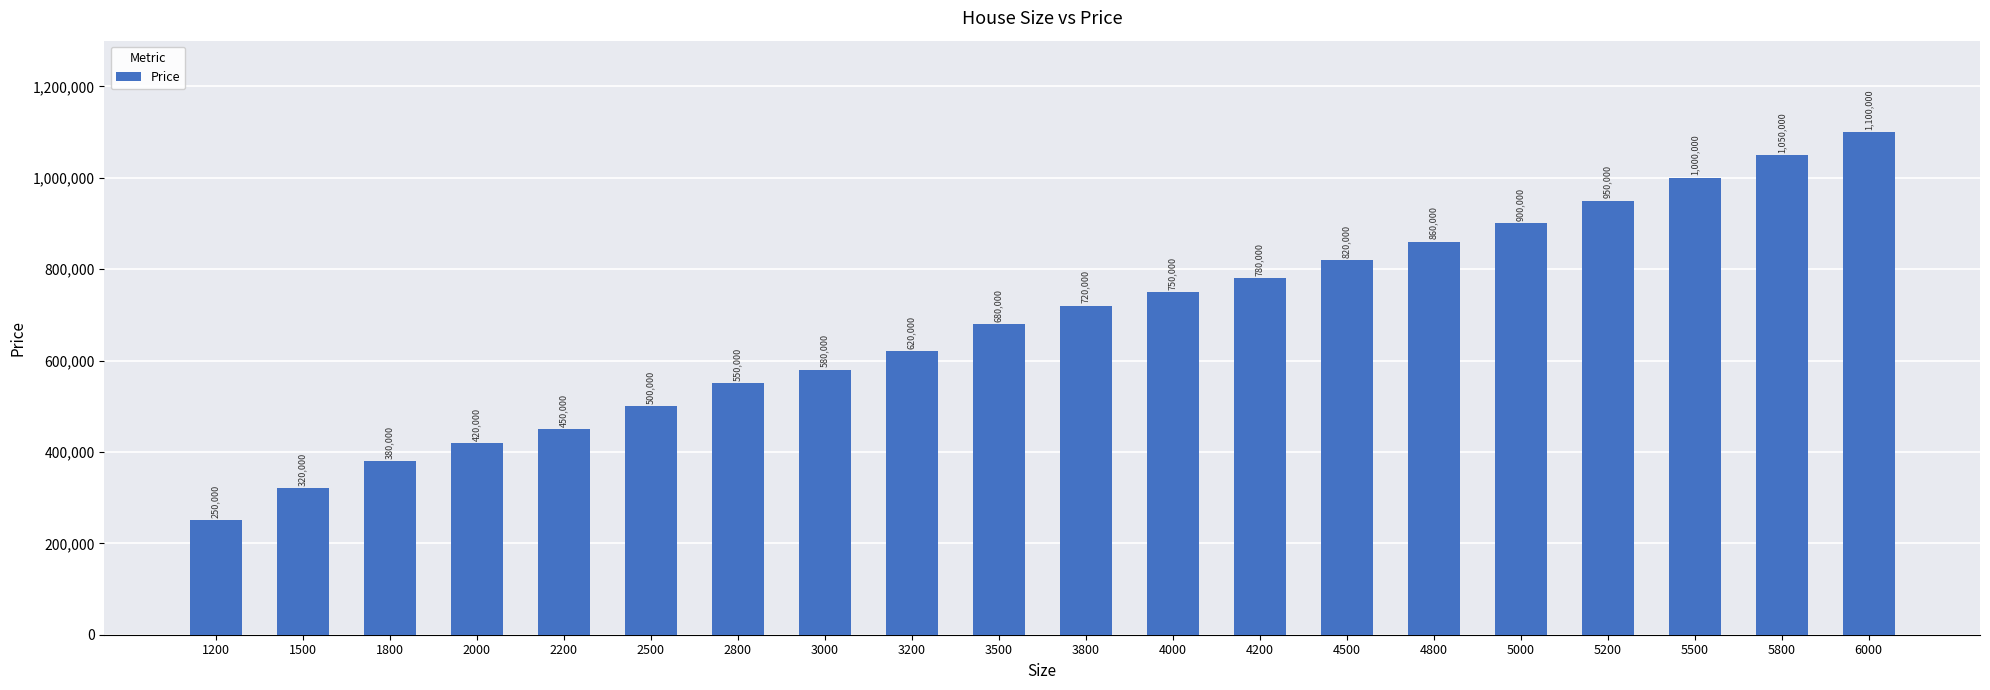

Approximately how many times larger is the value at 2500 compared to 5200?

0.5